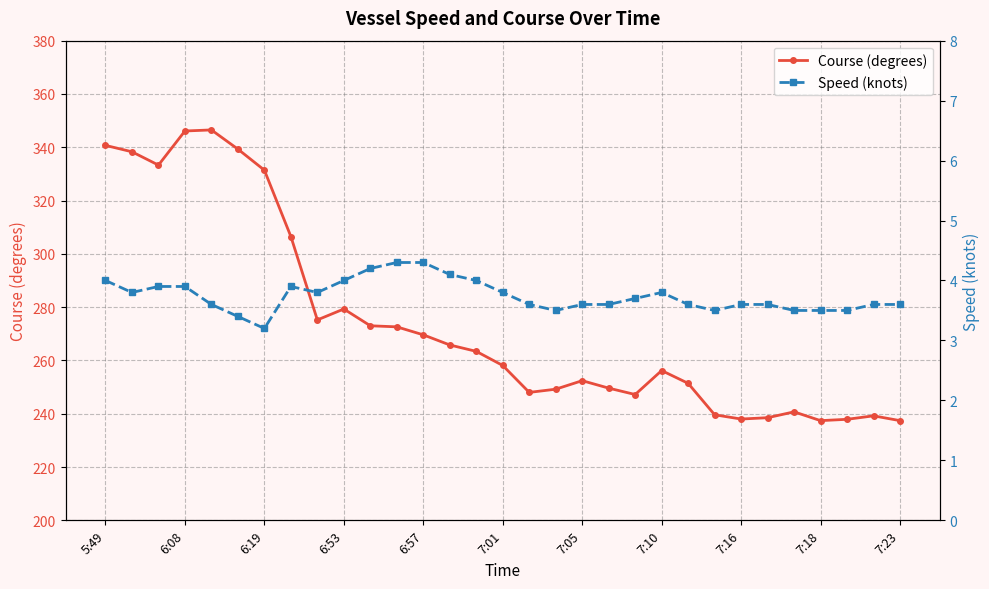

What is the difference between the maximum and minimum values in the Speed (knots) series?

1.1